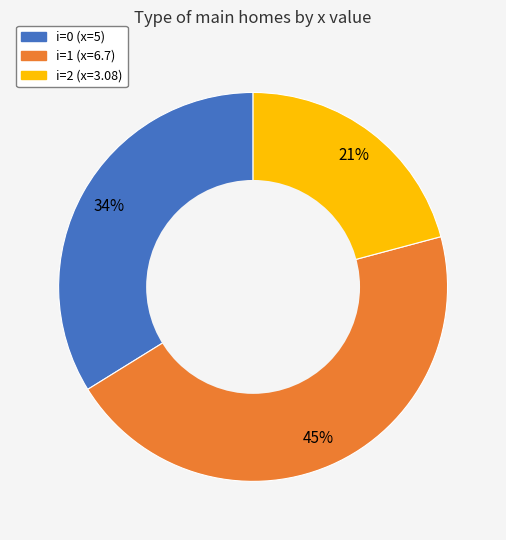

Does any single category account for the majority?

No